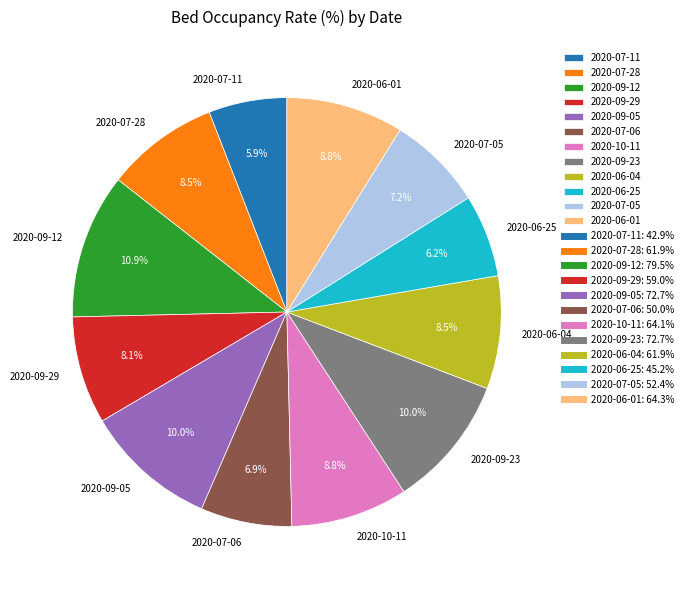

True or false: 2020-07-28 accounts for 1% of the total.

False